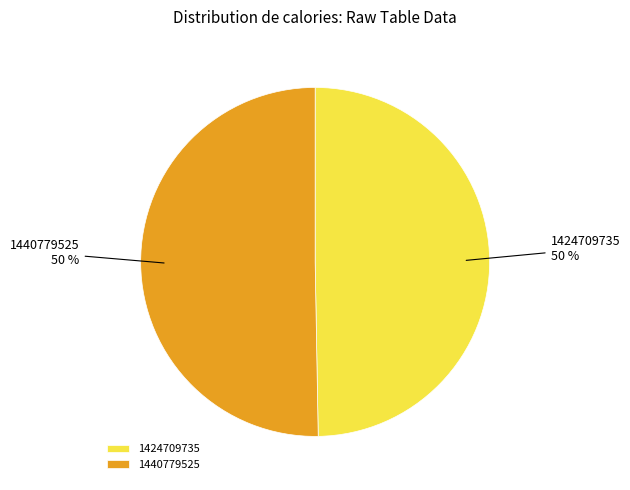

To the nearest percent, what is the average slice percentage?

50%